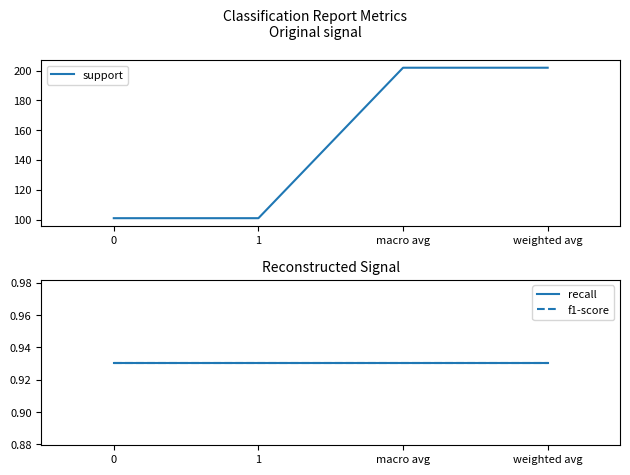

True or false: f1-score has more than 1 points higher than both neighbors.

False